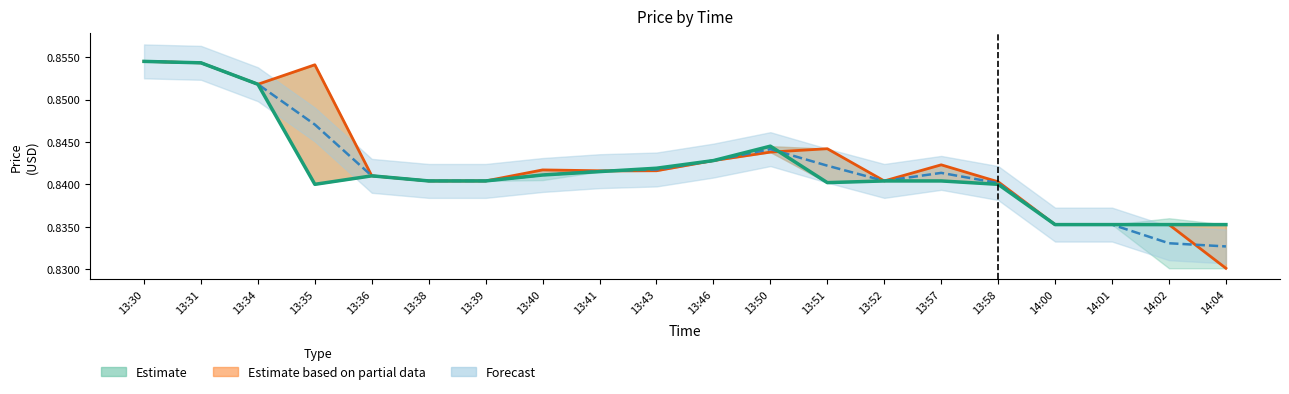

Reading left to right, what are all the values shown in this chart?

Close: 13:30=0.9	13:31=0.9	13:34=0.9	13:35=0.8	13:36=0.8	13:38=0.8	13:39=0.8	13:40=0.8	13:41=0.8	13:43=0.8	13:46=0.8	13:50=0.8	13:51=0.8	13:52=0.8	13:57=0.8	13:58=0.8	14:00=0.8	14:01=0.8	14:02=0.8	14:04=0.8
Open: 13:30=0.9	13:31=0.9	13:34=0.9	13:35=0.9	13:36=0.8	13:38=0.8	13:39=0.8	13:40=0.8	13:41=0.8	13:43=0.8	13:46=0.8	13:50=0.8	13:51=0.8	13:52=0.8	13:57=0.8	13:58=0.8	14:00=0.8	14:01=0.8	14:02=0.8	14:04=0.8
Mid price: 13:30=0.9	13:31=0.9	13:34=0.9	13:35=0.8	13:36=0.8	13:38=0.8	13:39=0.8	13:40=0.8	13:41=0.8	13:43=0.8	13:46=0.8	13:50=0.8	13:51=0.8	13:52=0.8	13:57=0.8	13:58=0.8	14:00=0.8	14:01=0.8	14:02=0.8	14:04=0.8